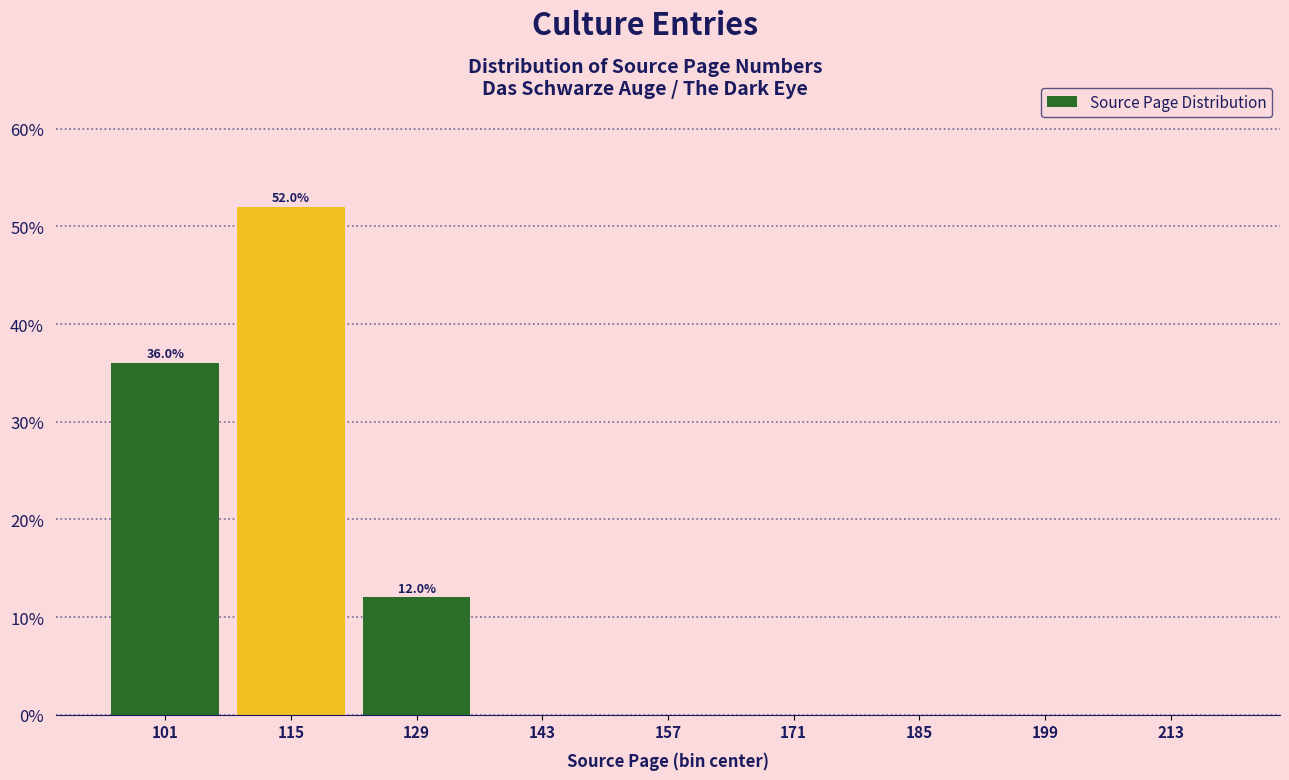

Over which range of the x-axis is the bar tallest?

108 to 122